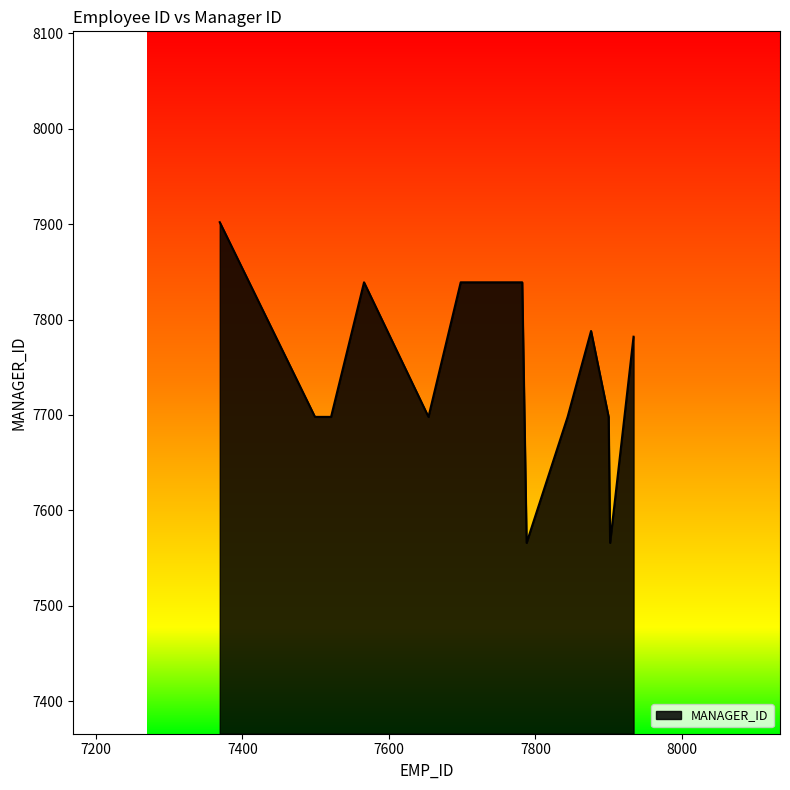

What is the maximum value shown in the chart?

7902